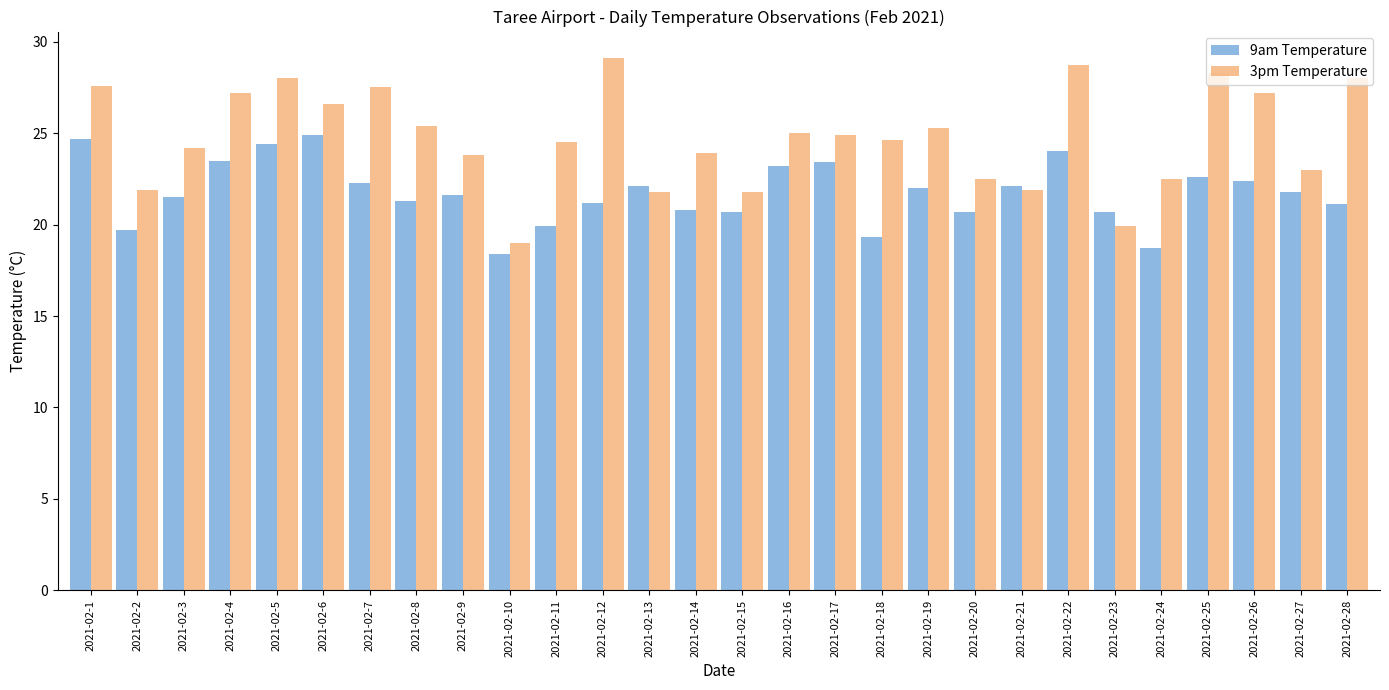

At how many categories does at least one series exceed 26?

10